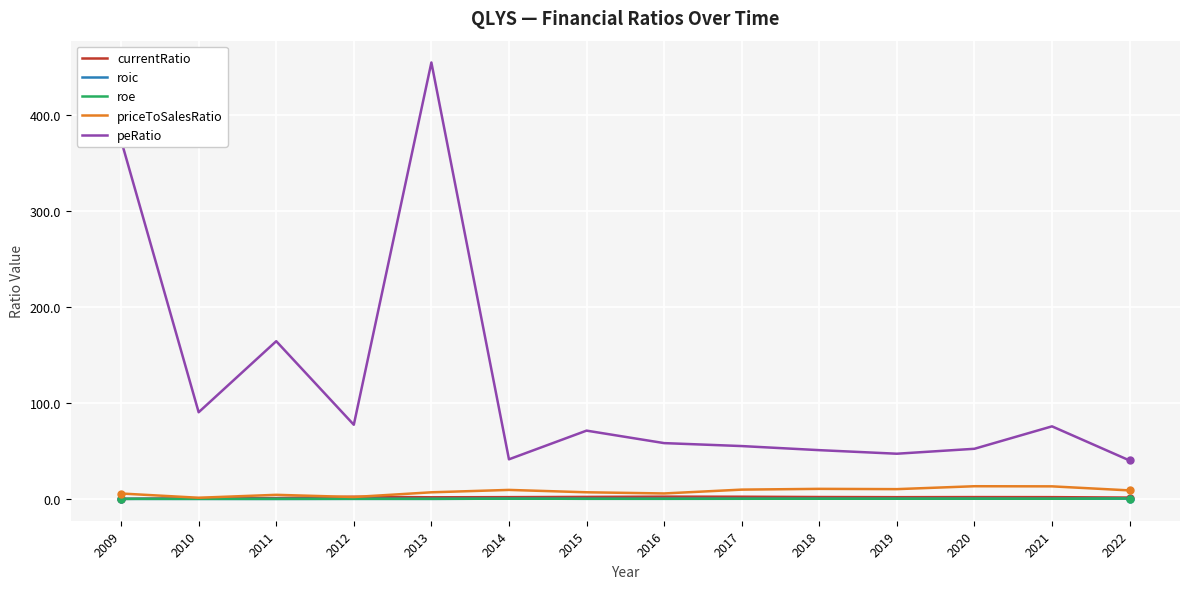

What is the difference between the maximum and minimum values in the roe series?

0.4